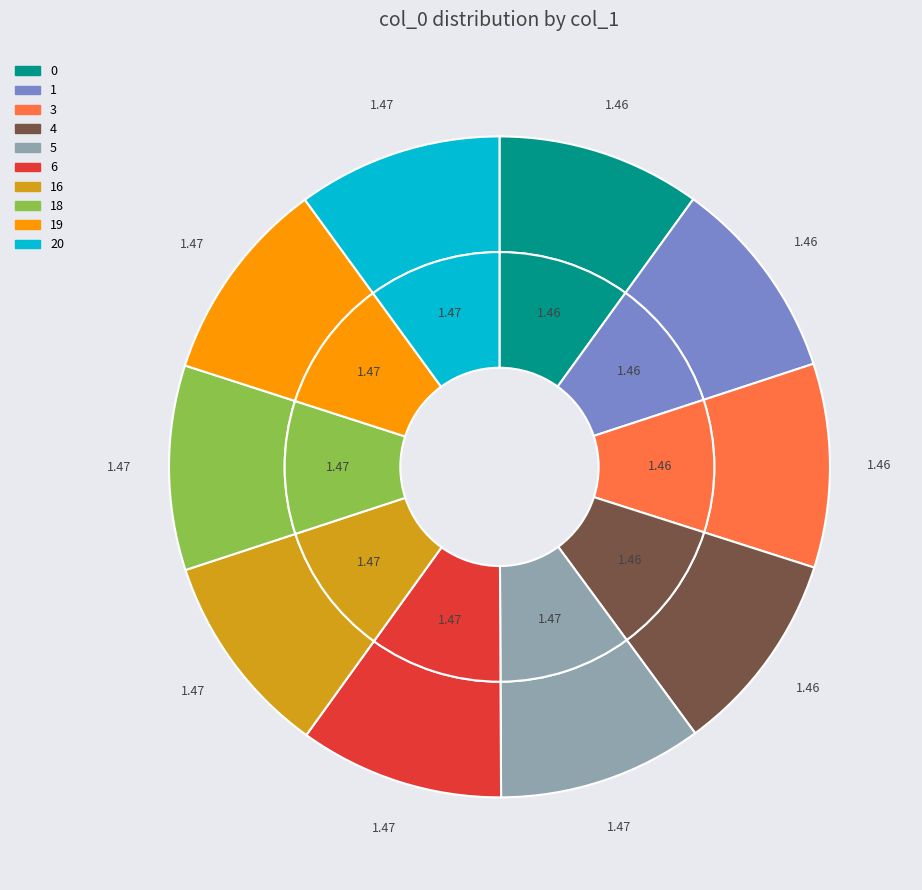

Does 19 account for over 50% of the chart?

No